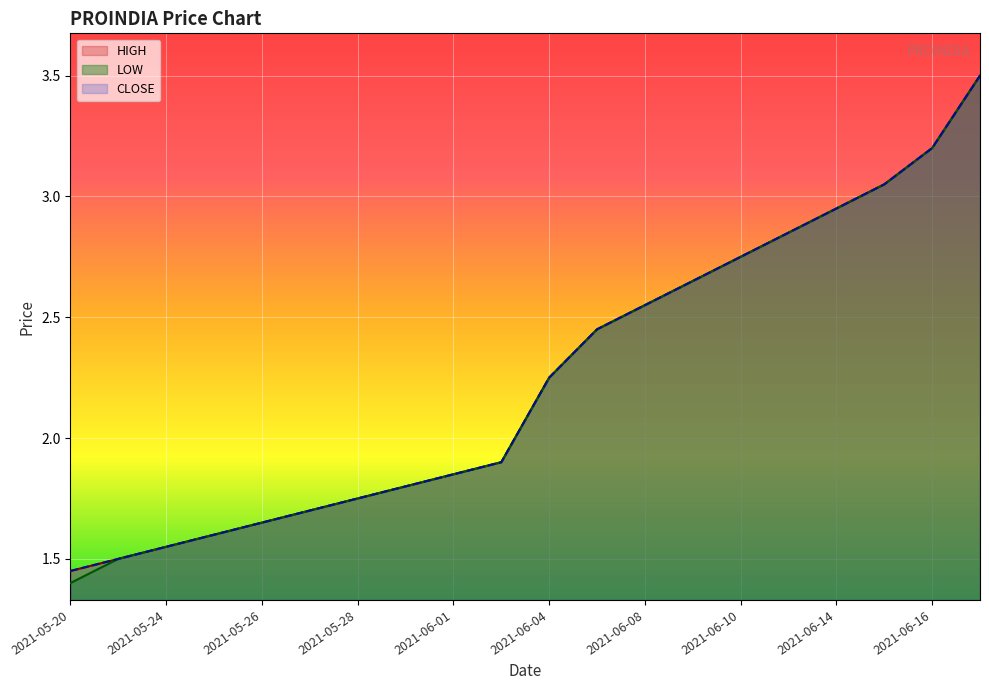

What is the lowest value of the LOW series?

1.4